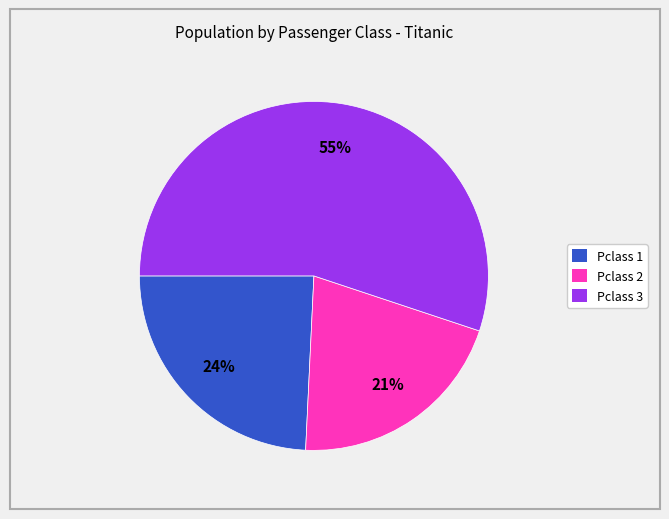

Between Pclass 2 and Pclass 1, which is larger?

Pclass 1